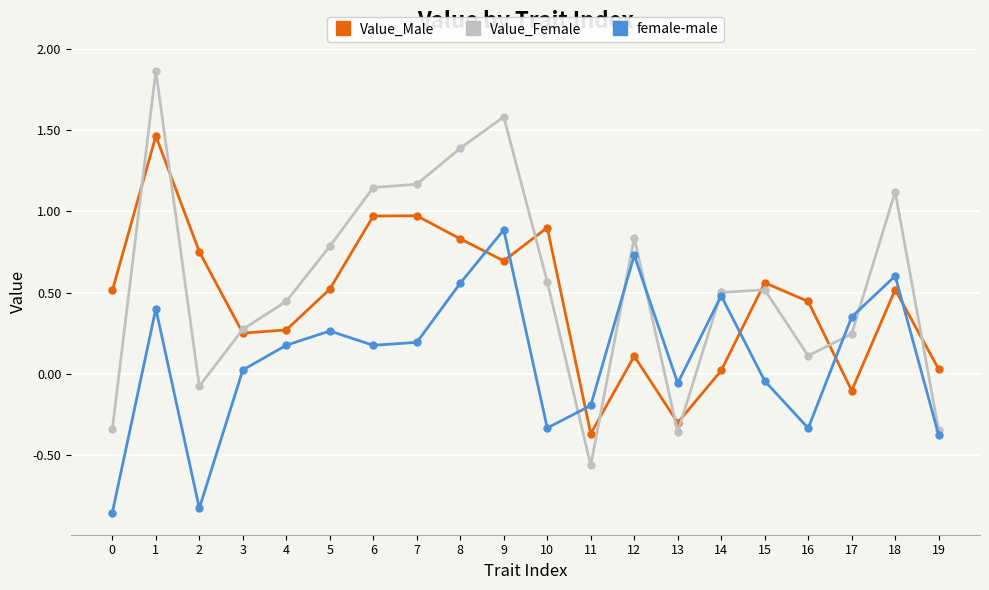

What is the approximate value of Value_Male at 7?

1.0